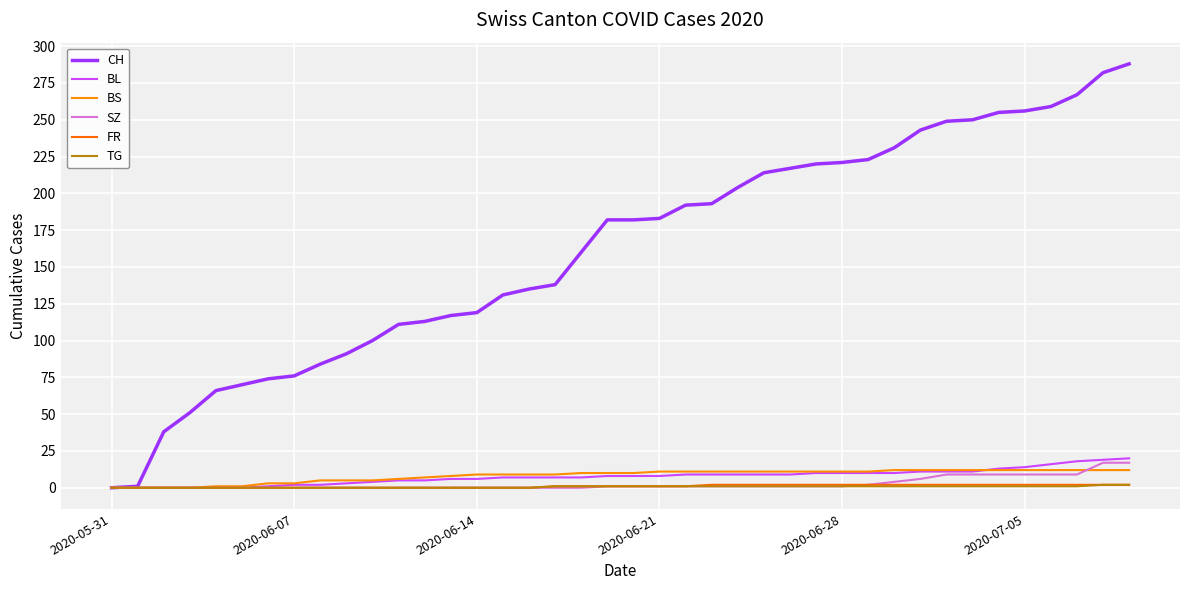

Does the chart have visible grid lines?

Yes